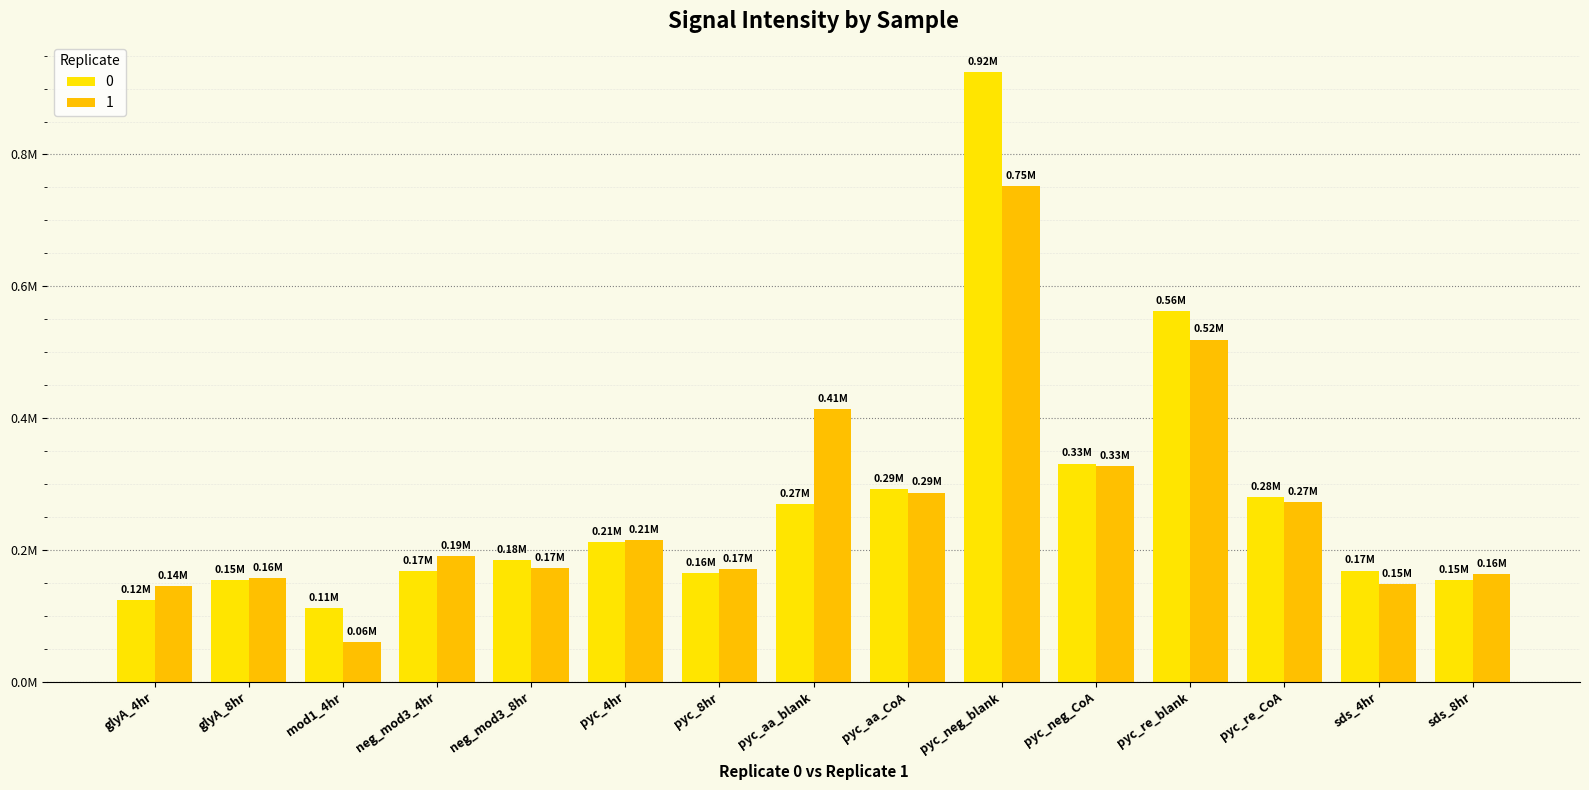

Are the bars horizontal?

No